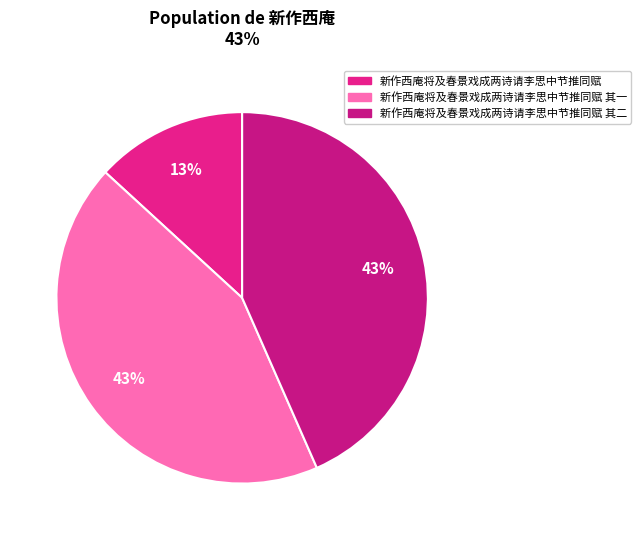

Combined, what portion of the pie is 新作西庵将及春景戏成两诗请李思中节推同赋 and 新作西庵将及春景戏成两诗请李思中节推同赋 其一?

56.6%